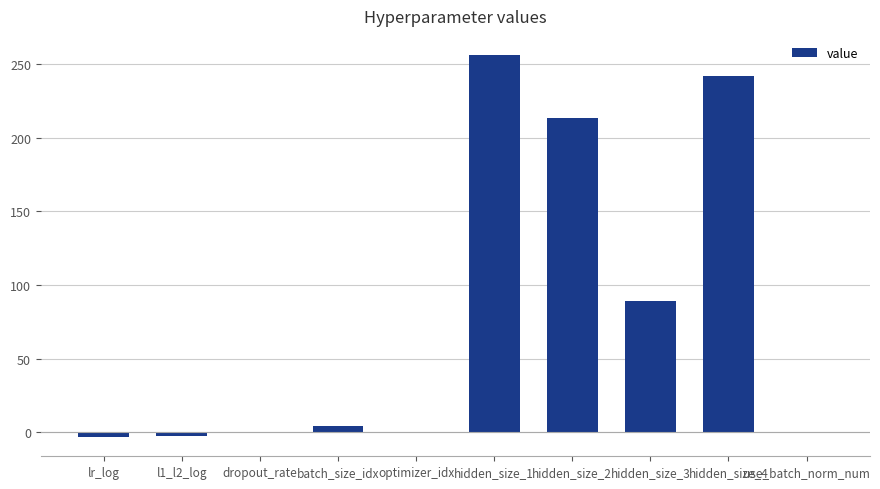

What is the sum of the values at hidden_size_2 and l1_l2_log?

210.2